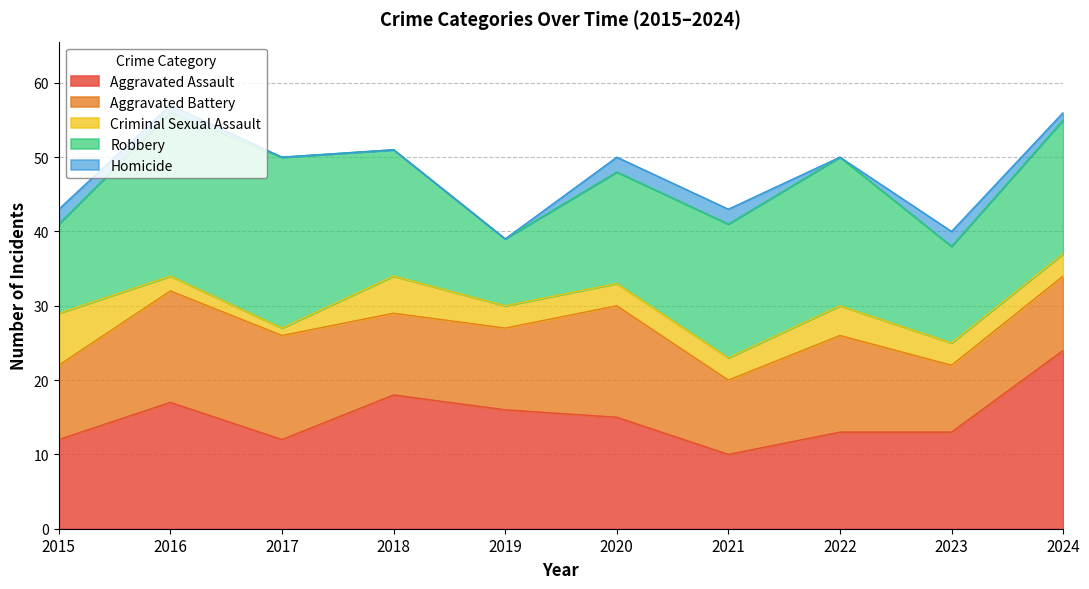

Reading left to right, what are all the values shown in this chart?

Aggravated Assault: 2015=12	2016=17	2017=12	2018=18	2019=16	2020=15	2021=10	2022=13	2023=13	2024=24
Aggravated Battery: 2015=10	2016=15	2017=14	2018=11	2019=11	2020=15	2021=10	2022=13	2023=9	2024=10
Criminal Sexual Assault: 2015=7	2016=2	2017=1	2018=5	2019=3	2020=3	2021=3	2022=4	2023=3	2024=3
Robbery: 2015=12	2016=22	2017=23	2018=17	2019=9	2020=15	2021=18	2022=20	2023=13	2024=18
Homicide: 2015=2	2016=1	2017=0	2018=0	2019=0	2020=2	2021=2	2022=0	2023=2	2024=1